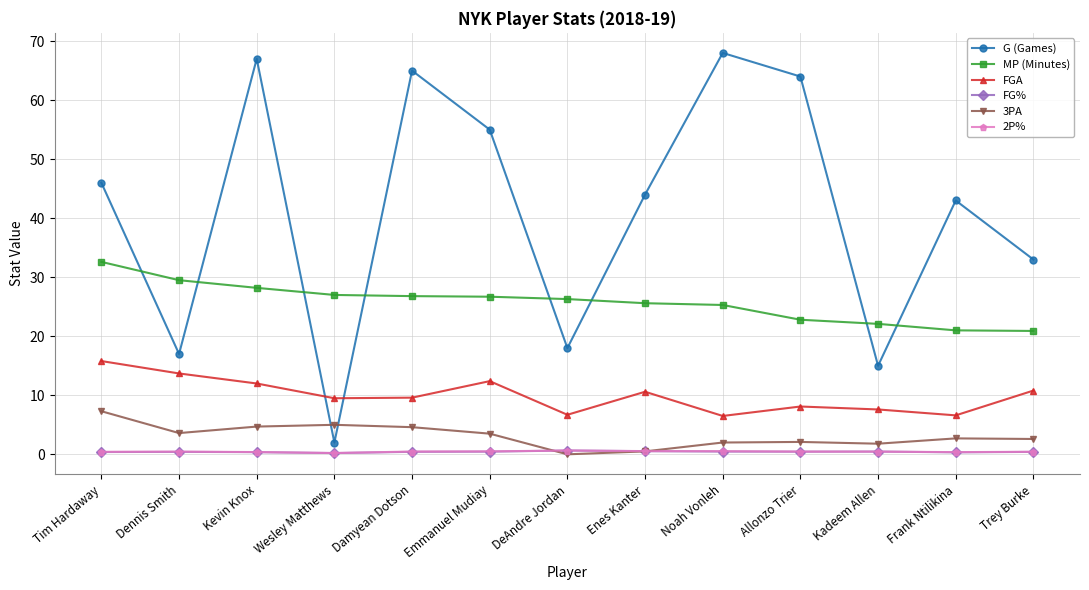

What is the sum of the 3PA values at Damyean Dotson and Wesley Matthews?

9.6